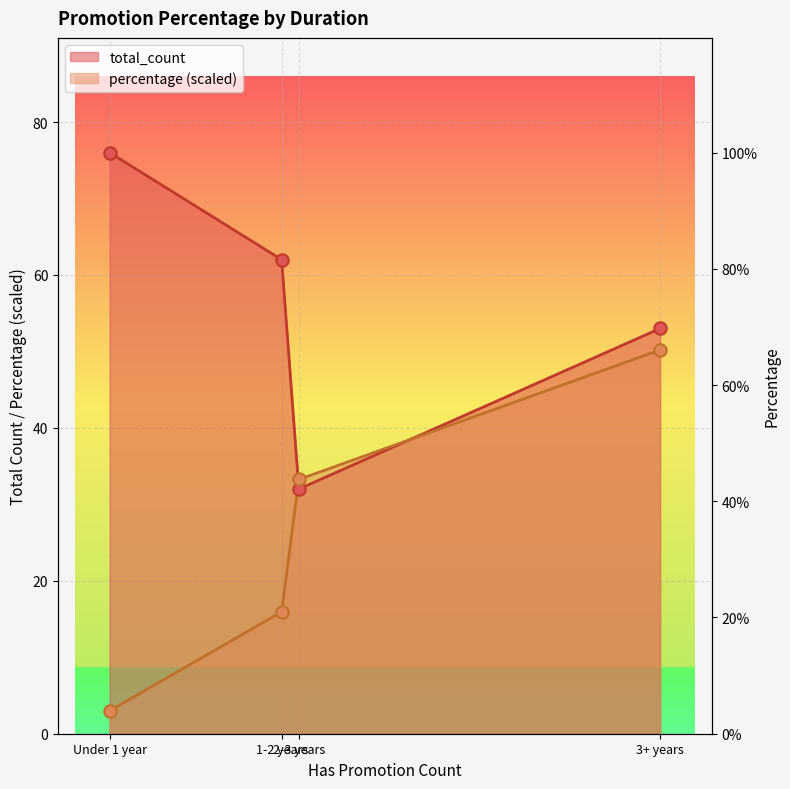

What are all the series names shown in the legend?

total_count, percentage